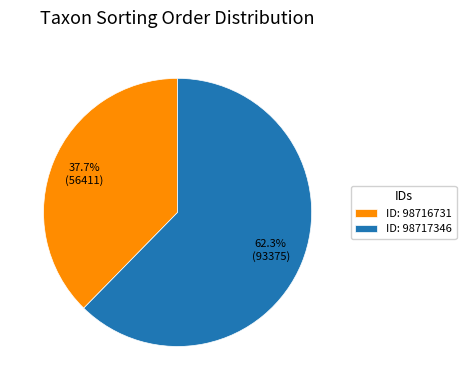

Which slice is the smallest?

ID: 98716731